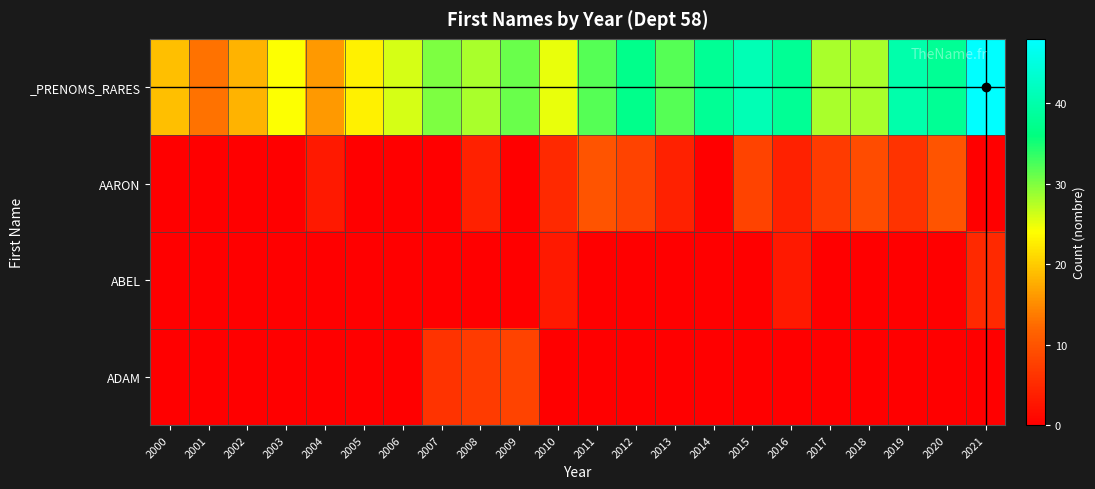

At which category does the chart reach its peak across all series?

2021